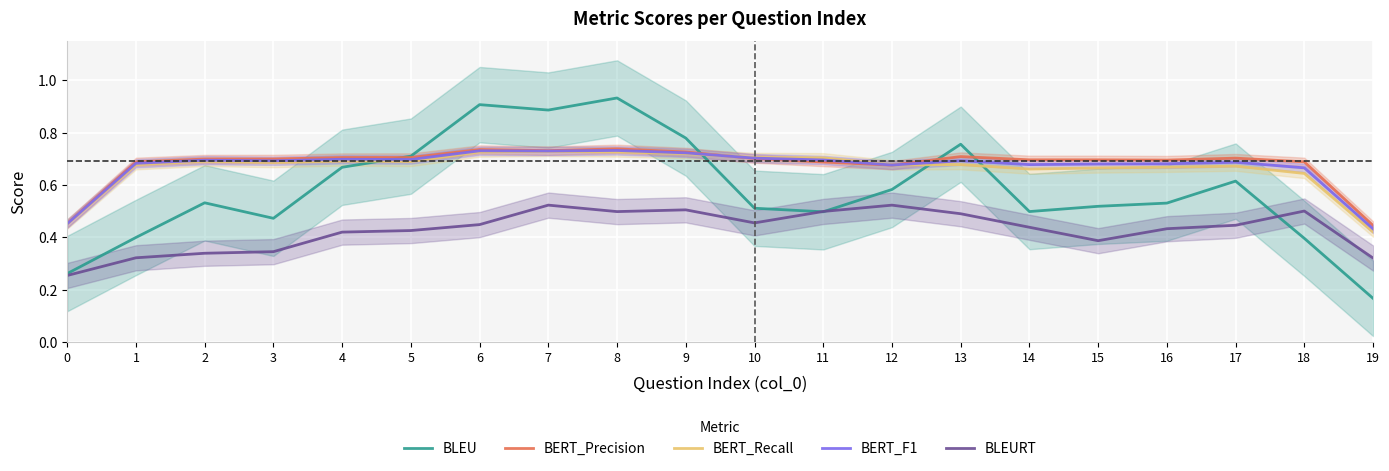

Between 6 and 8, which series saw the biggest shift?

BLEURT